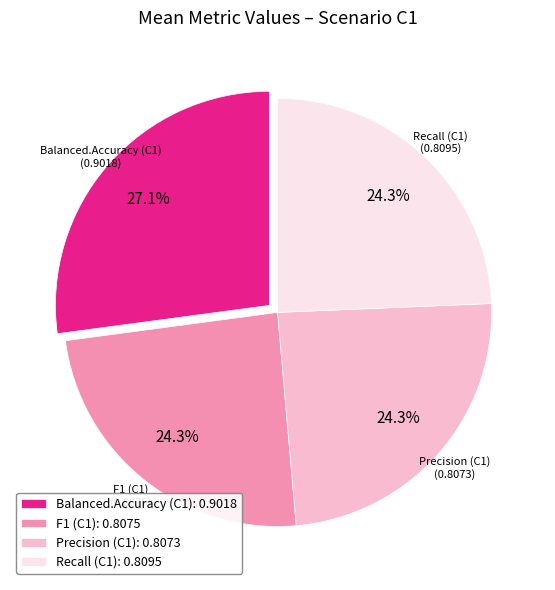

To the nearest percent, what is the average slice percentage?

25%